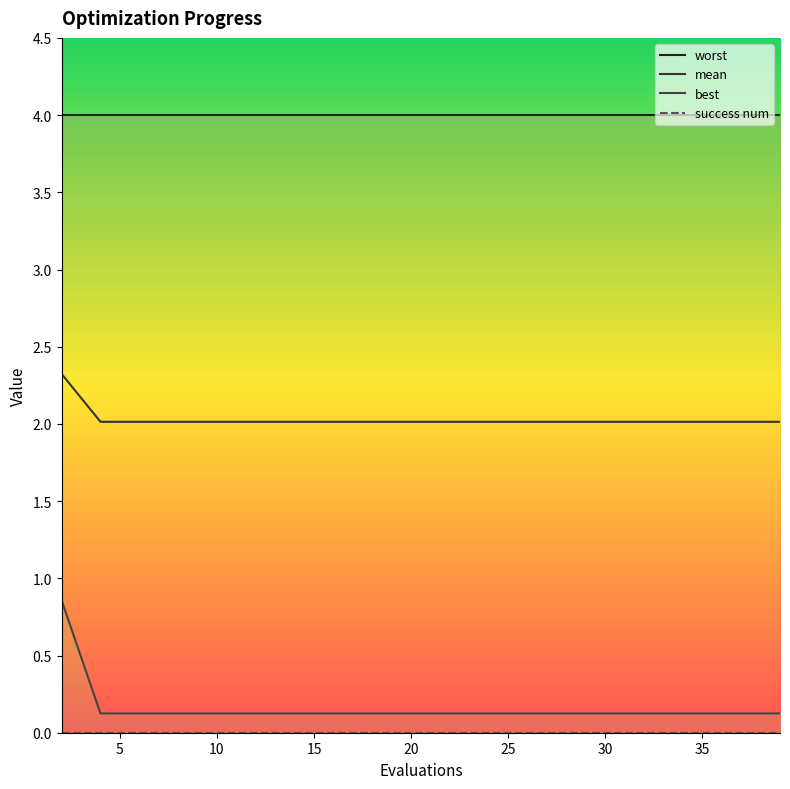

What is the value of the mean point at the 12th from the left?

2.0